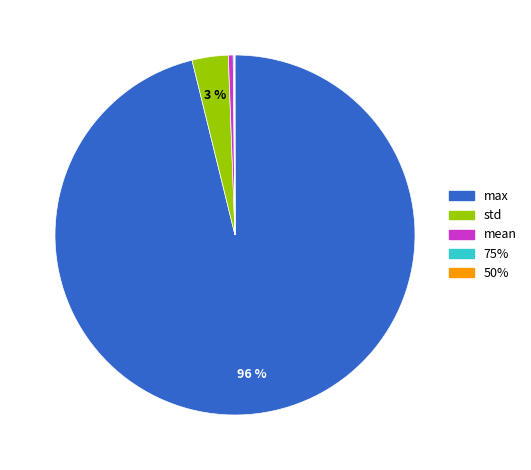

To the nearest percent, what is the average slice percentage?

20%